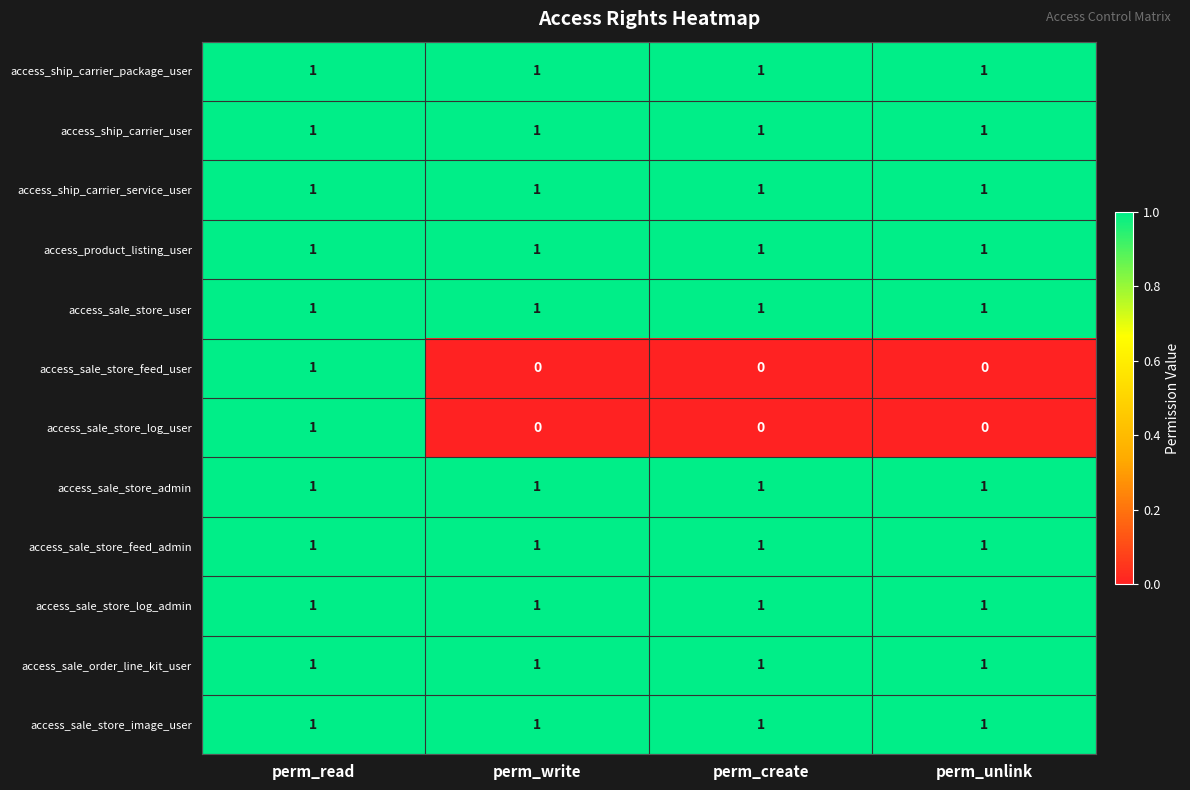

How many access_sale_store_log_user values are between 0 and 1?

4